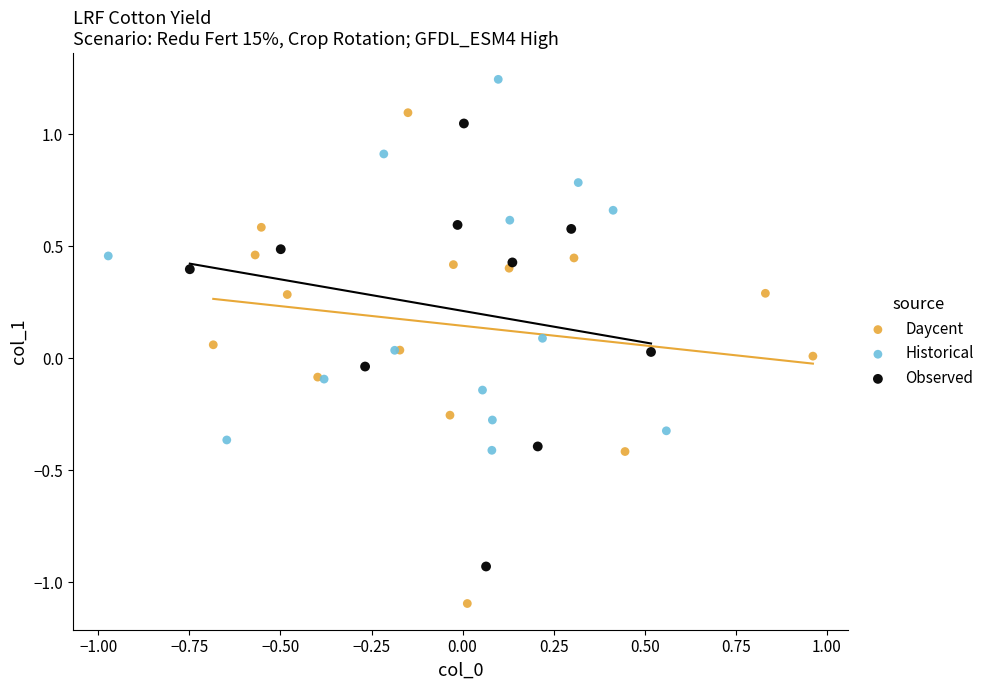

Which series contains the lowest Y value?

Daycent